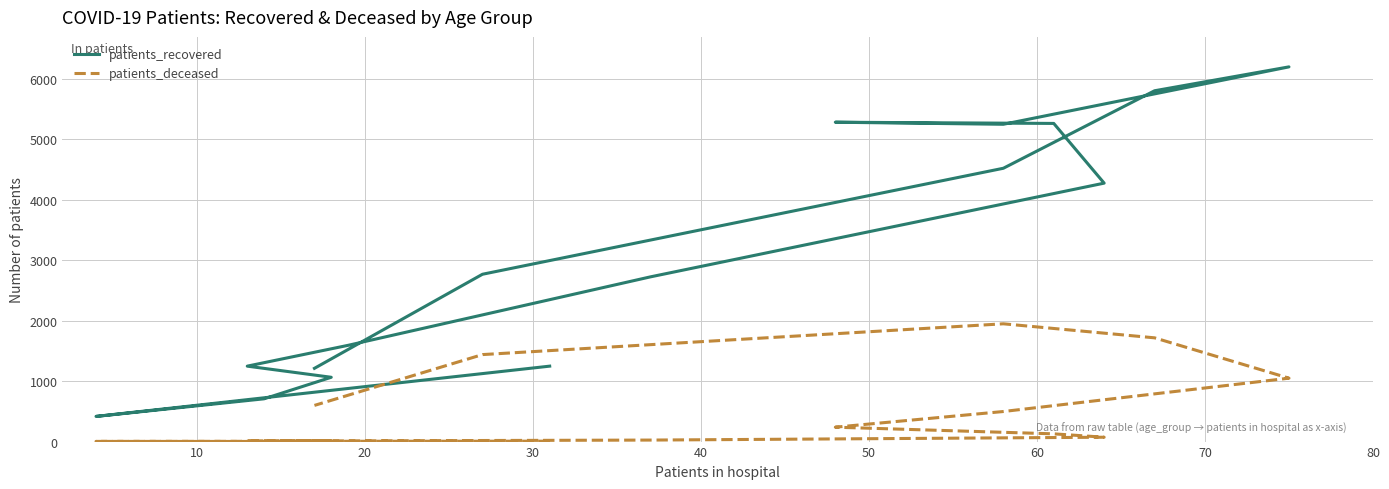

In patients_deceased, how many points are higher than both neighbors (excluding endpoints)?

1